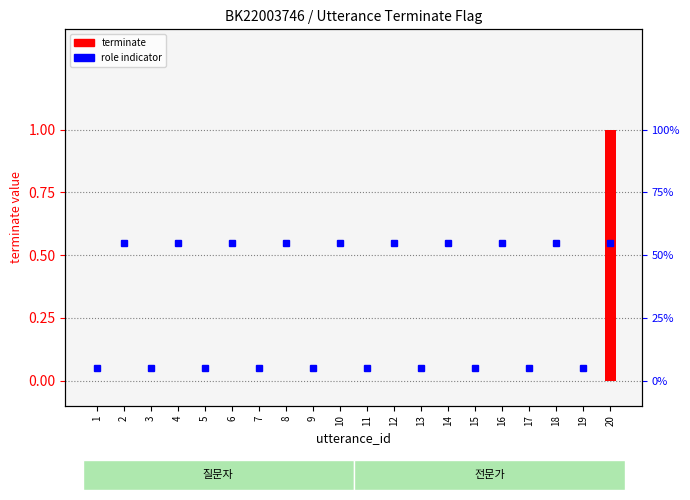

Reading left to right, what are all the values shown in this chart?

1=0	2=0	3=0	4=0	5=0	6=0	7=0	8=0	9=0	10=0	11=0	12=0	13=0	14=0	15=0	16=0	17=0	18=0	19=0	20=1